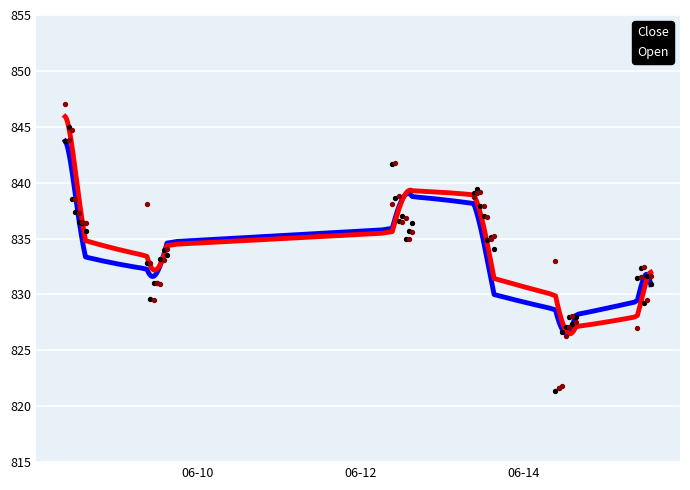

What is the total value across all series at 2023-06-13 11:15?

1677.2